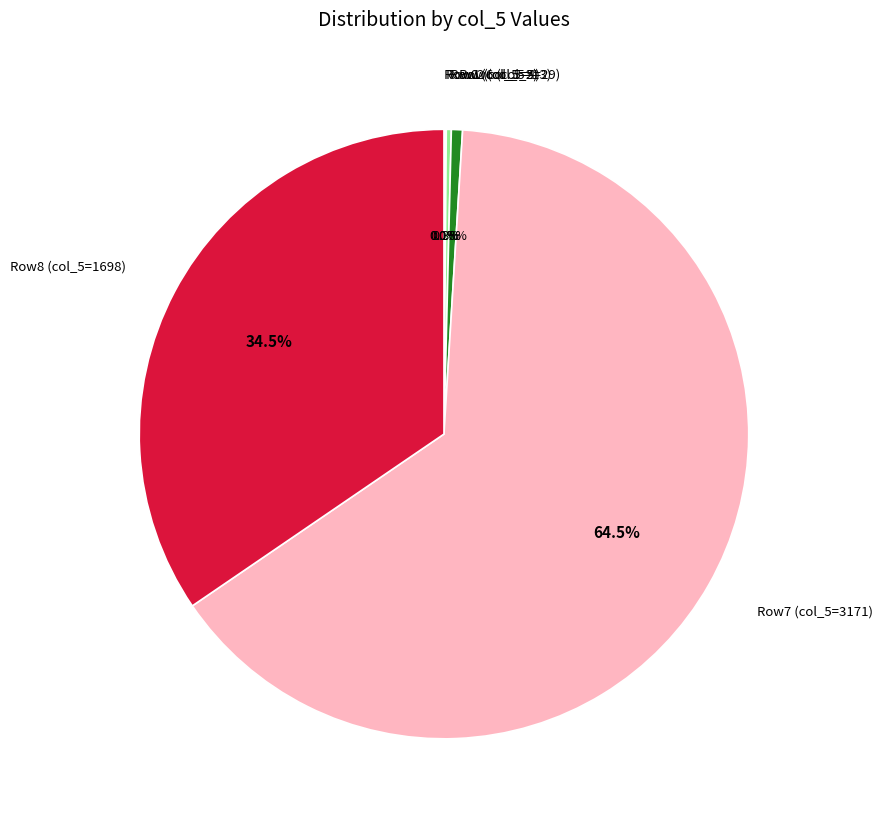

Does any single category account for the majority?

Yes